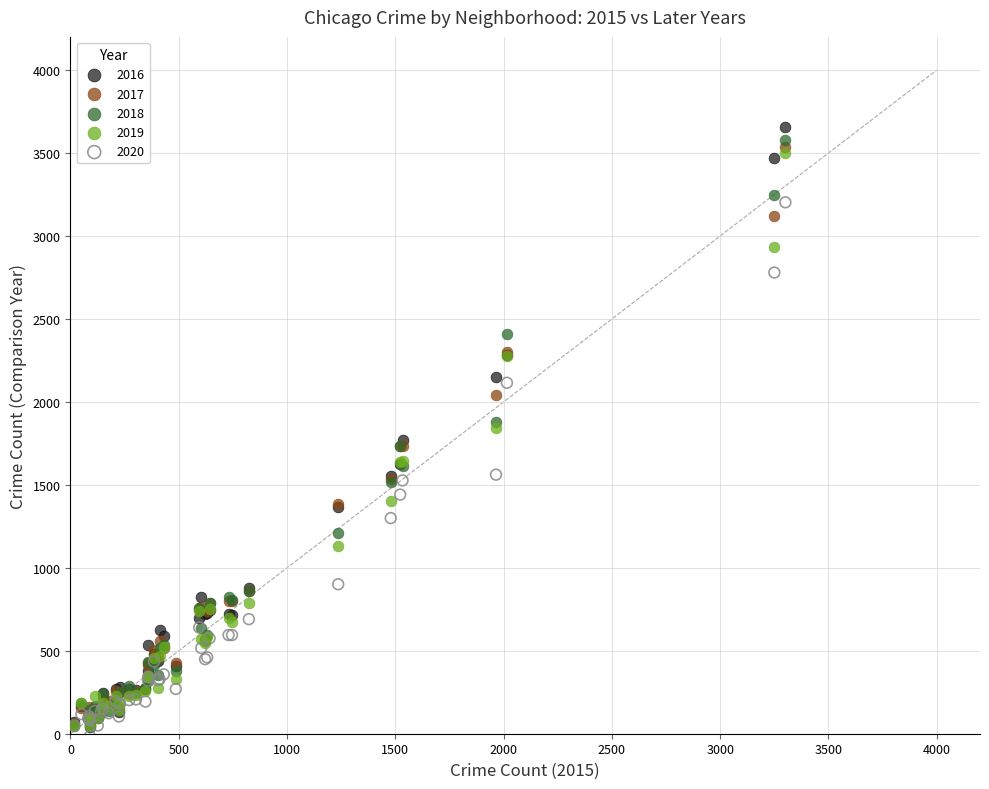

Which series contains the lowest Y value?

2020